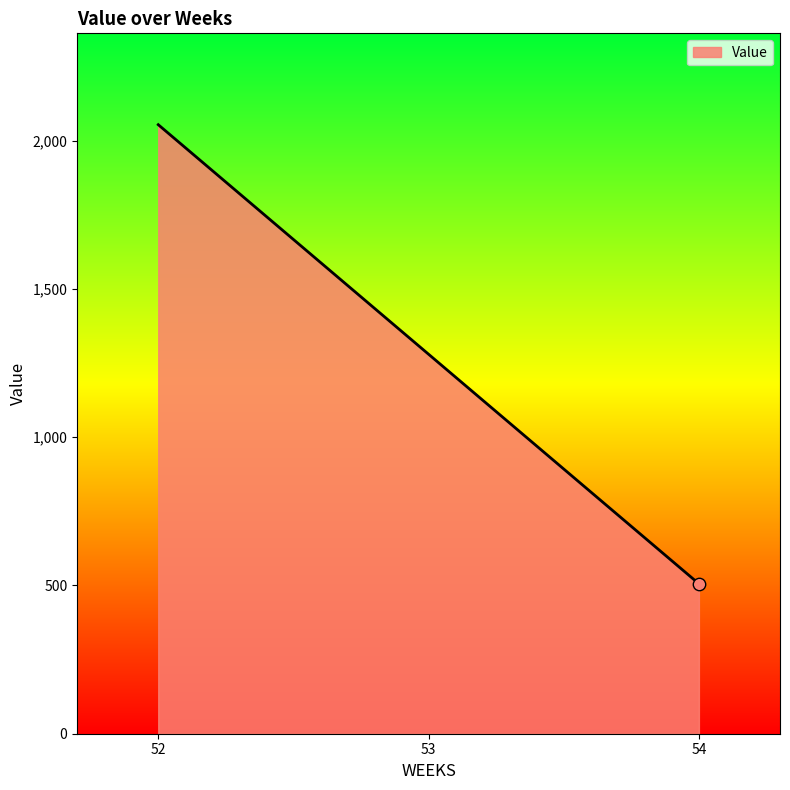

Approximately how many times larger is the value at 54 compared to 53?

0.4